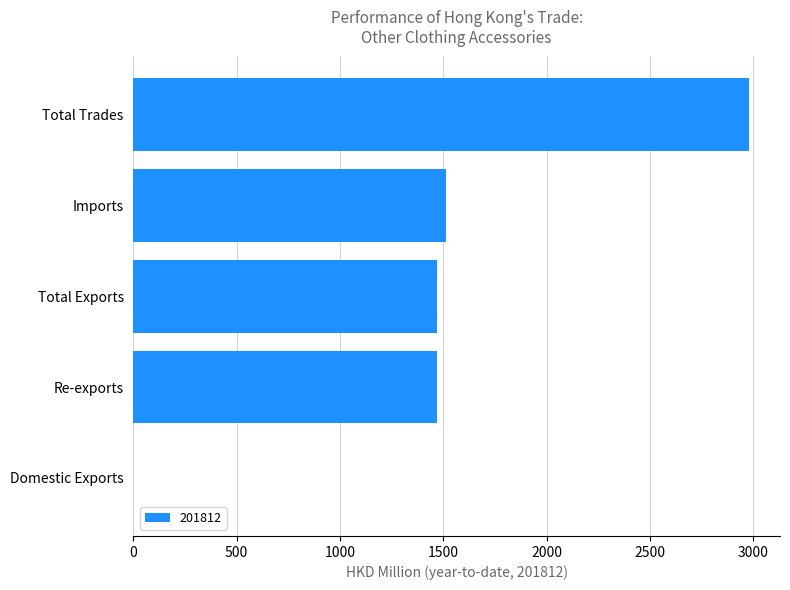

What is the sum of the values at Total Exports and Total Trades?

4450.7